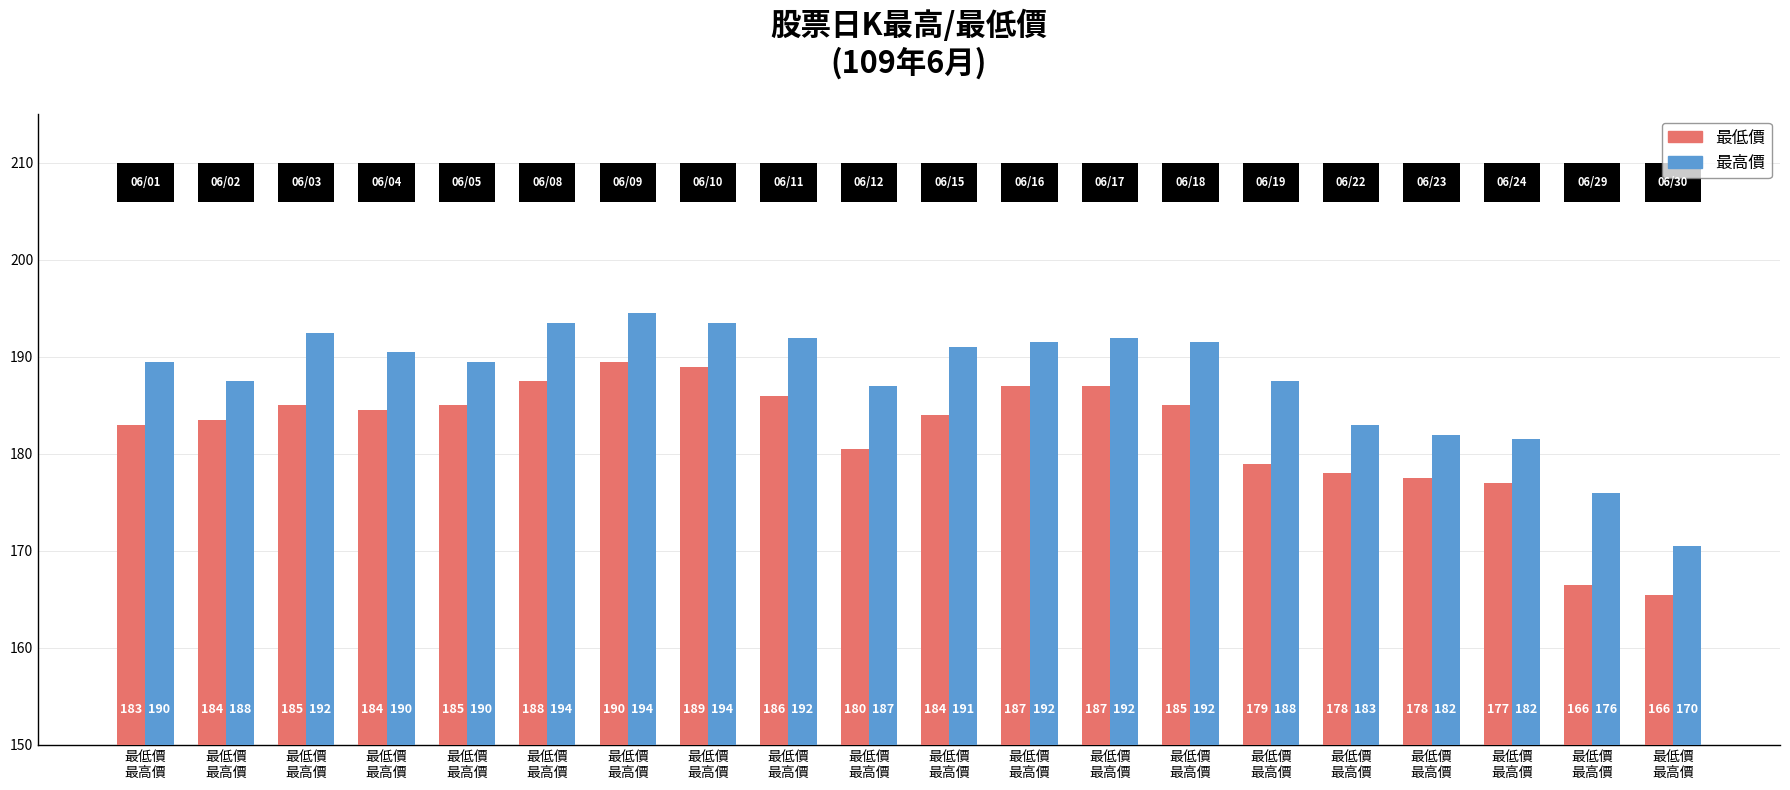

Reading left to right, transcribe all the data shown in this chart.

最低價: 最低價
最高價=183.0	最低價
最高價=183.5	最低價
最高價=185.0	最低價
最高價=184.5	最低價
最高價=185.0	最低價
最高價=187.5	最低價
最高價=189.5	最低價
最高價=189.0	最低價
最高價=186.0	最低價
最高價=180.5	最低價
最高價=184.0	最低價
最高價=187.0	最低價
最高價=187.0	最低價
最高價=185.0	最低價
最高價=179.0	最低價
最高價=178.0	最低價
最高價=177.5	最低價
最高價=177.0	最低價
最高價=166.5	最低價
最高價=165.5
最高價: 最低價
最高價=189.5	最低價
最高價=187.5	最低價
最高價=192.5	最低價
最高價=190.5	最低價
最高價=189.5	最低價
最高價=193.5	最低價
最高價=194.5	最低價
最高價=193.5	最低價
最高價=192.0	最低價
最高價=187.0	最低價
最高價=191.0	最低價
最高價=191.5	最低價
最高價=192.0	最低價
最高價=191.5	最低價
最高價=187.5	最低價
最高價=183.0	最低價
最高價=182.0	最低價
最高價=181.5	最低價
最高價=176.0	最低價
最高價=170.5